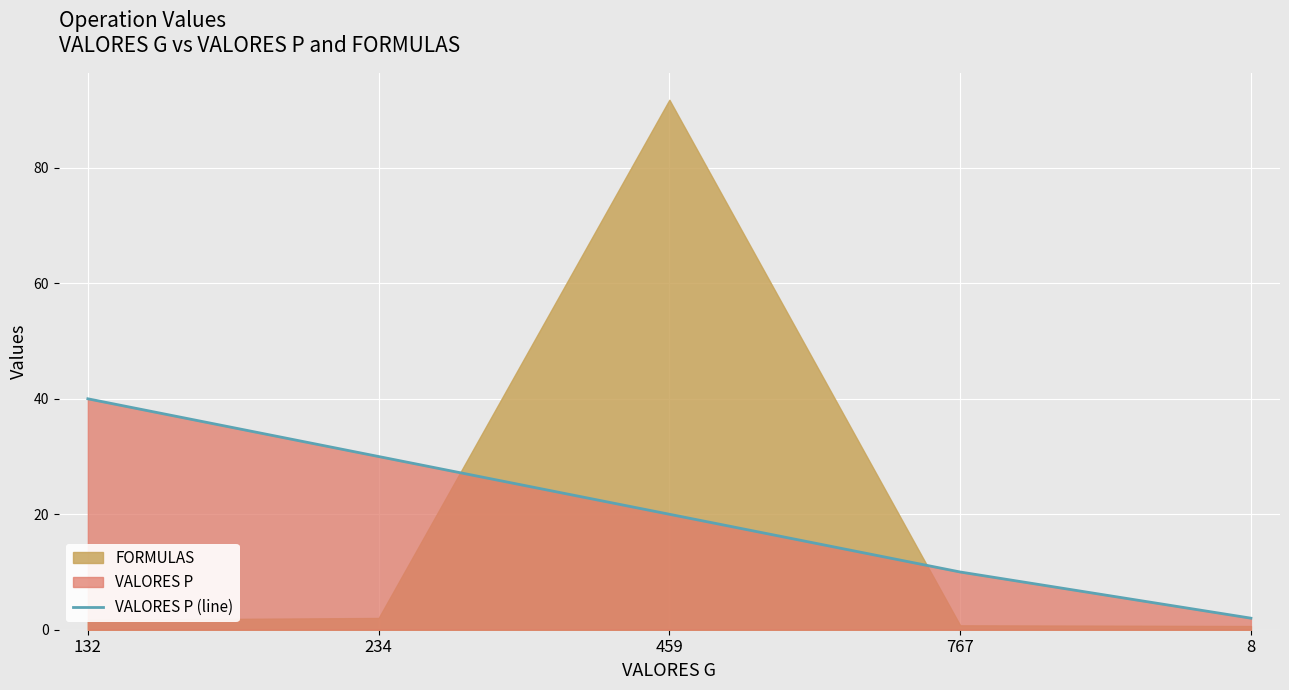

Reading left to right, list all the values displayed in this chart.

132=40	234=30	459=20	767=10	8=2